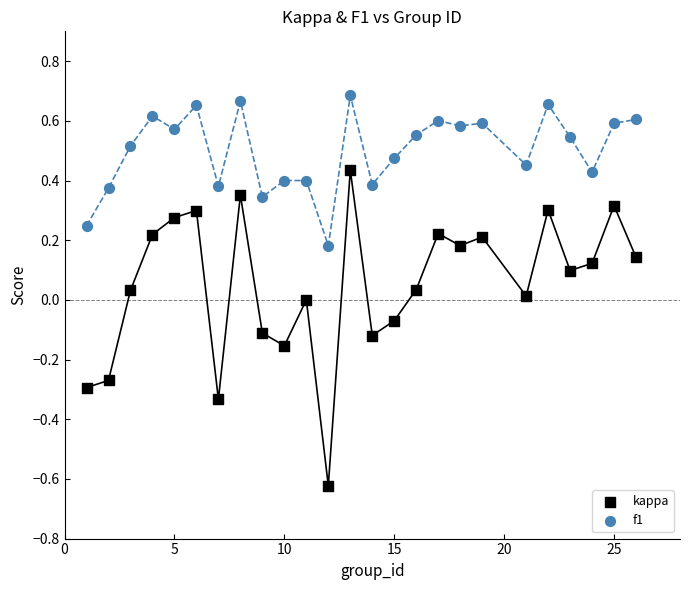

Across all data points, what is the range of Y values (max minus min)?

1.3